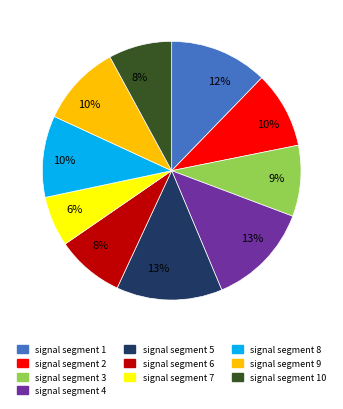

Is there any slice that represents more than half of the pie?

No